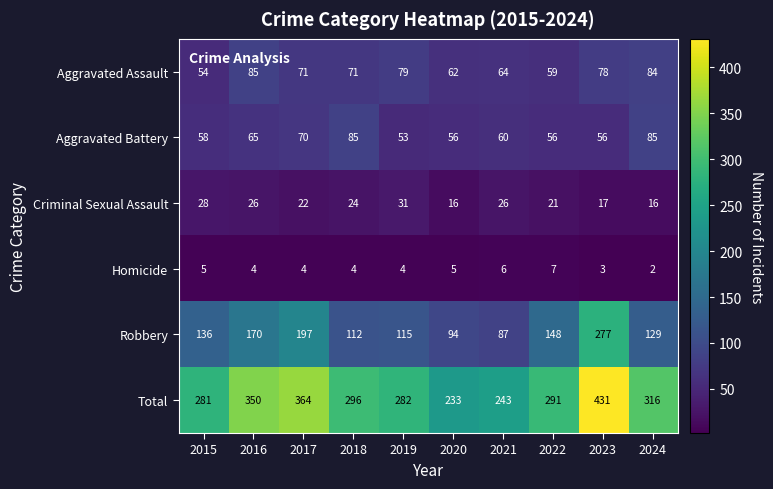

At 2019, list the series in order from largest to smallest.

Total, Robbery, Aggravated Assault, Aggravated Battery, Criminal Sexual Assault, Homicide